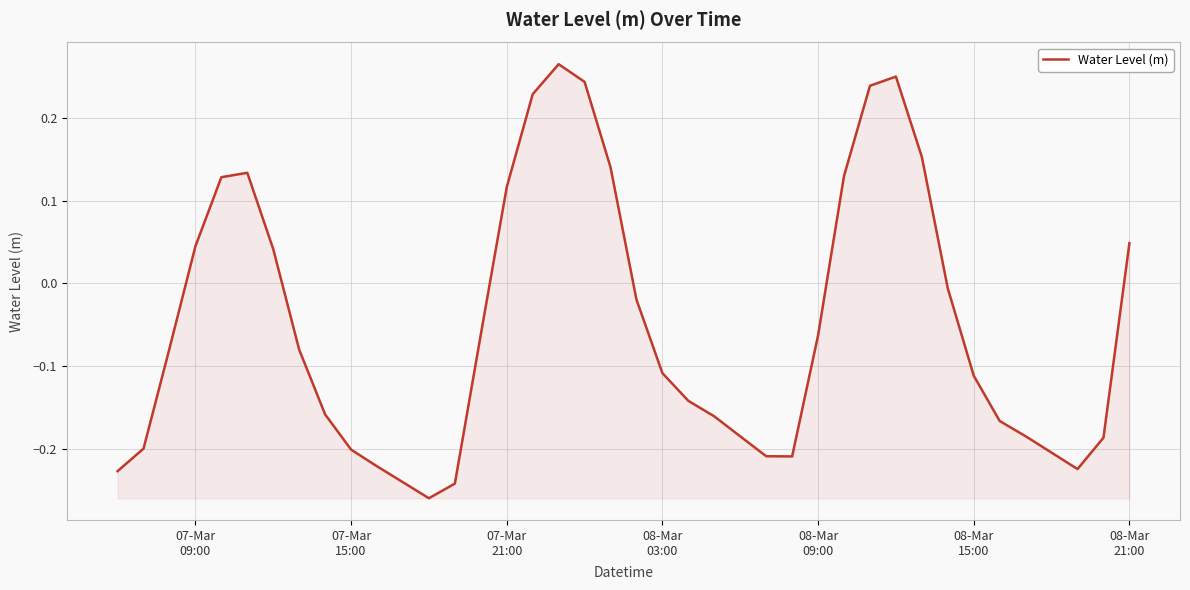

What is the sum of all values?

-2.0